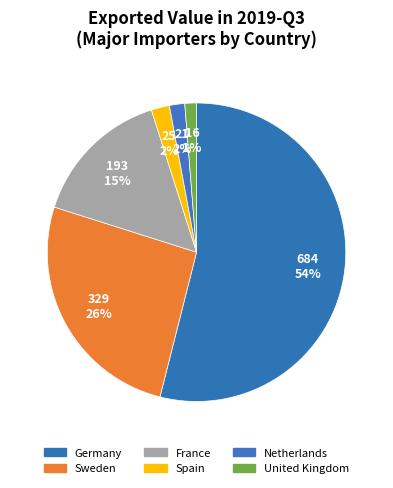

How many segments does this pie chart have?

6